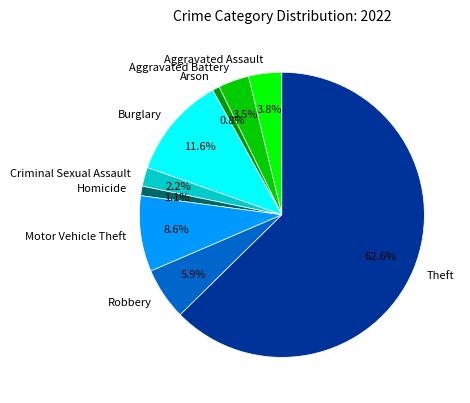

How many slices are in this pie chart?

9